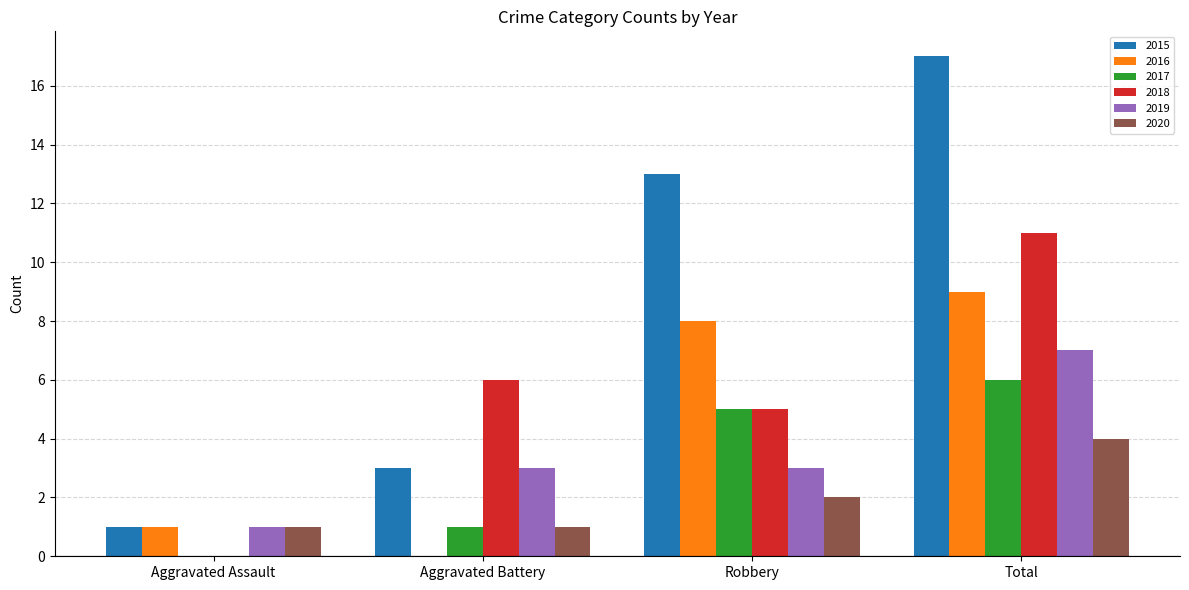

The 2017 series shows 5 at Robbery. True or false?

True